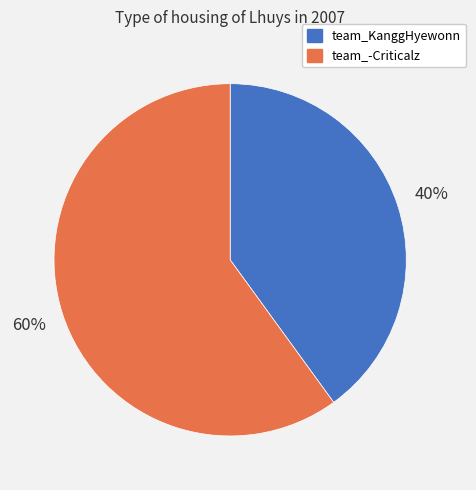

The team_-Criticalz slice represents 68% of the pie. True or false?

False